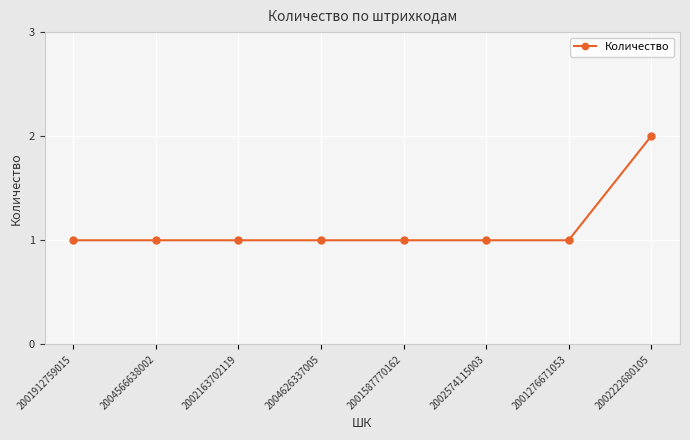

What is the maximum value shown in the chart?

2